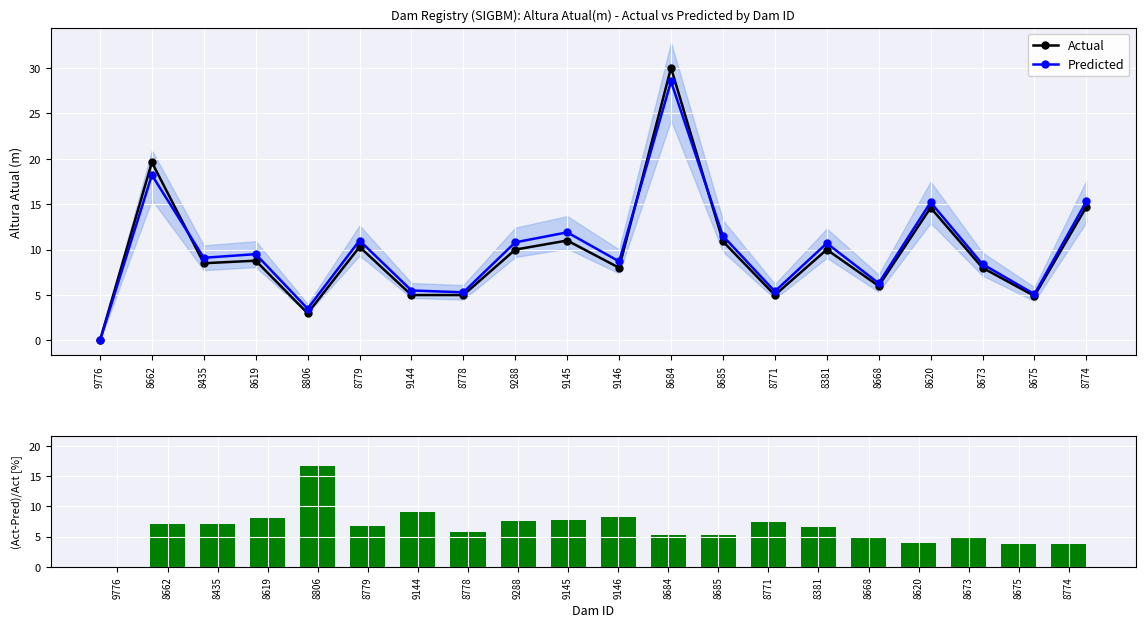

Reading left to right, extract all data points from this chart.

Actual: 0.0	19.6	8.5	8.8	3.0	10.3	5.0	5.0	10.0	11.0	8.0	30.0	10.9	5.0	10.0	6.0	14.6	8.0	4.9	14.7
Predicted: 0.0	18.2	9.1	9.5	3.5	11.0	5.5	5.3	10.8	11.9	8.7	28.5	11.5	5.4	10.7	6.3	15.2	8.4	5.1	15.3
(Act-Pred)/Act [%]: 0.0	7.1	7.1	8.1	16.7	6.8	9.1	5.7	7.5	7.7	8.2	5.2	5.3	7.4	6.6	4.8	4.0	4.8	3.7	3.8